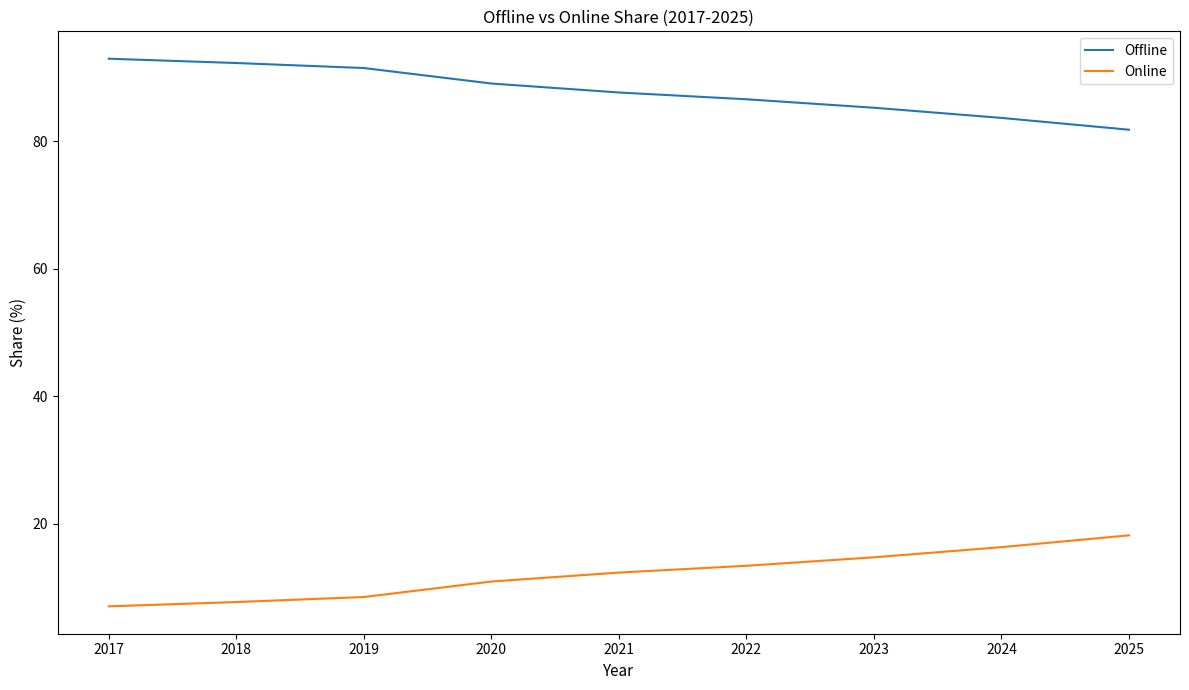

True or false: Online has a value of 9.5 at 2024.

False